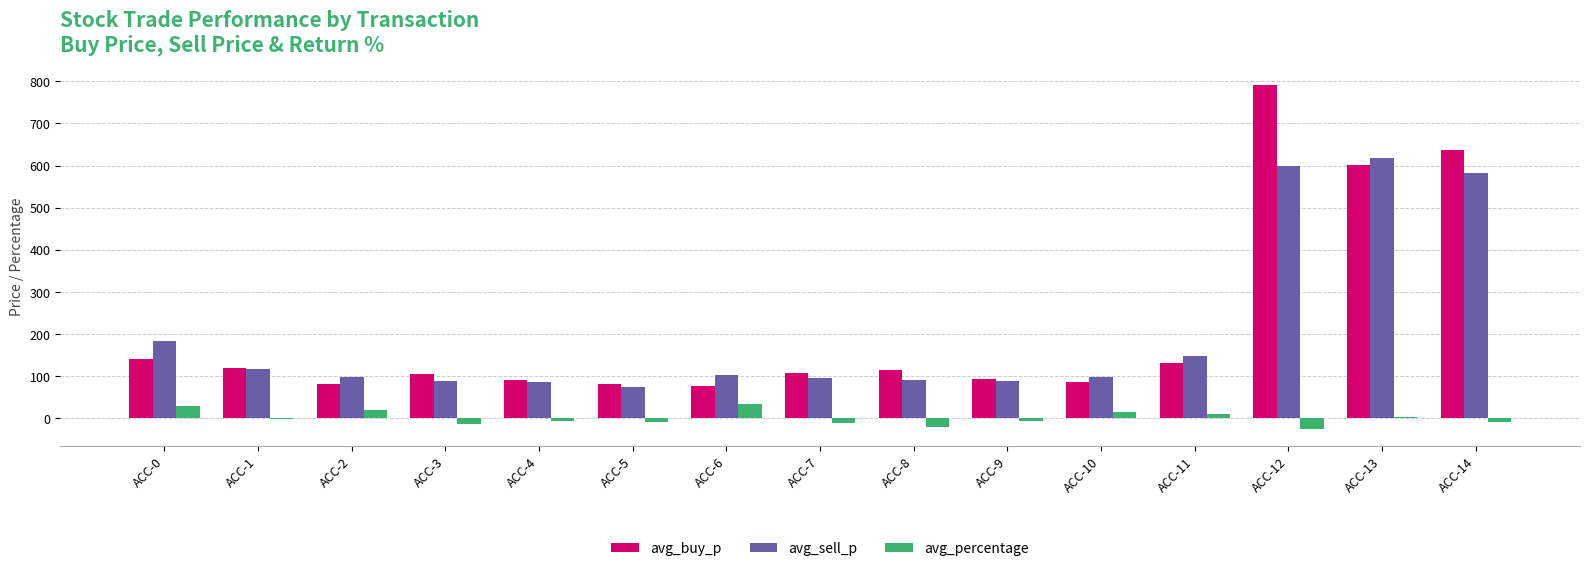

What are all the series names shown in the legend?

avg_buy_p, avg_sell_p, avg_percentage